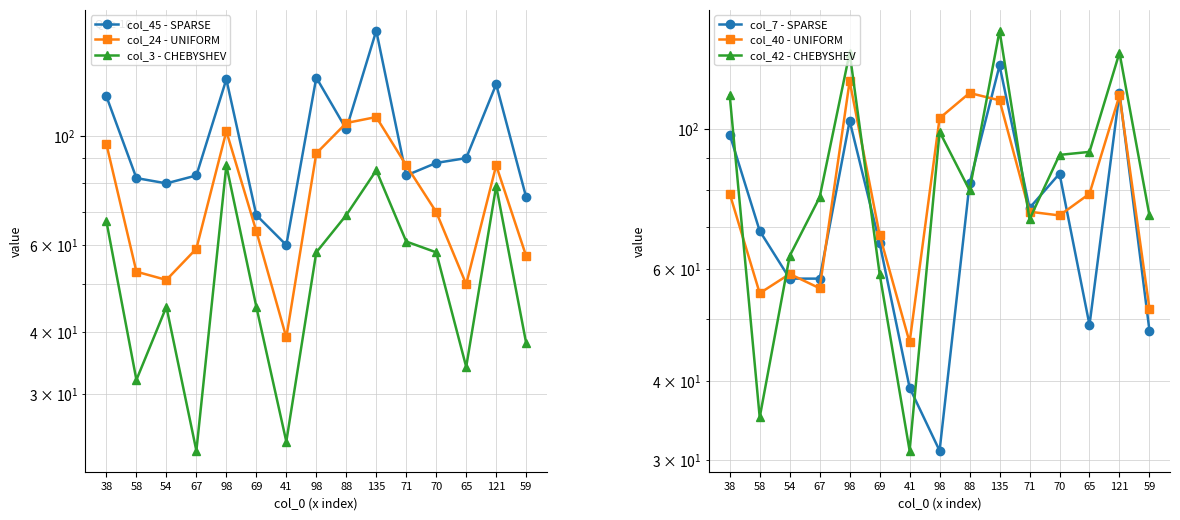

How many values in the col_42 - CHEBYSHEV series exceed 80?

7